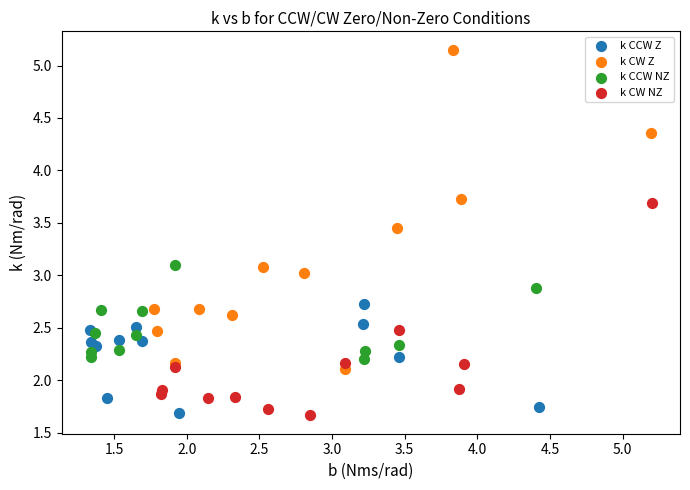

Which series has the widest spread of Y values?

k CW Z